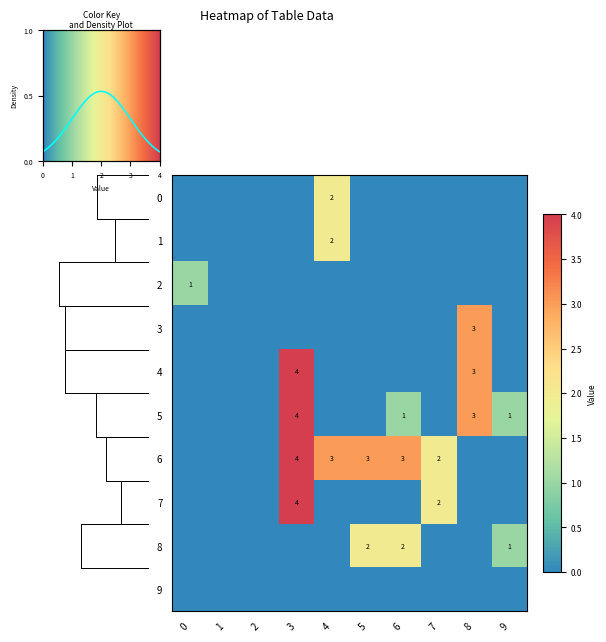

What is the greatest value displayed?

4